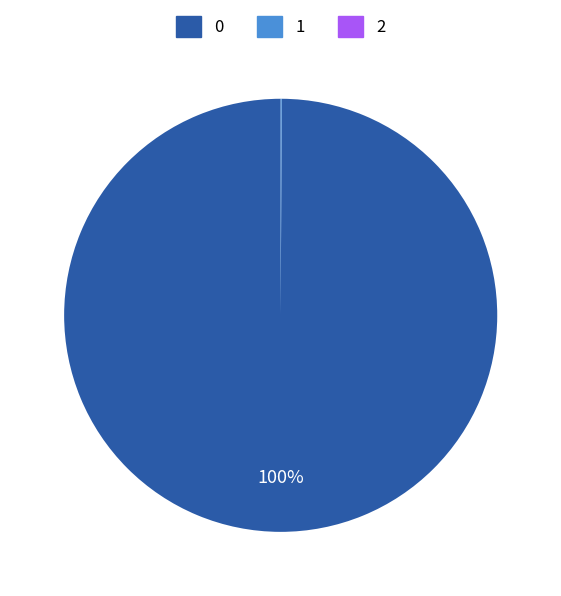

Does any single category account for the majority?

Yes